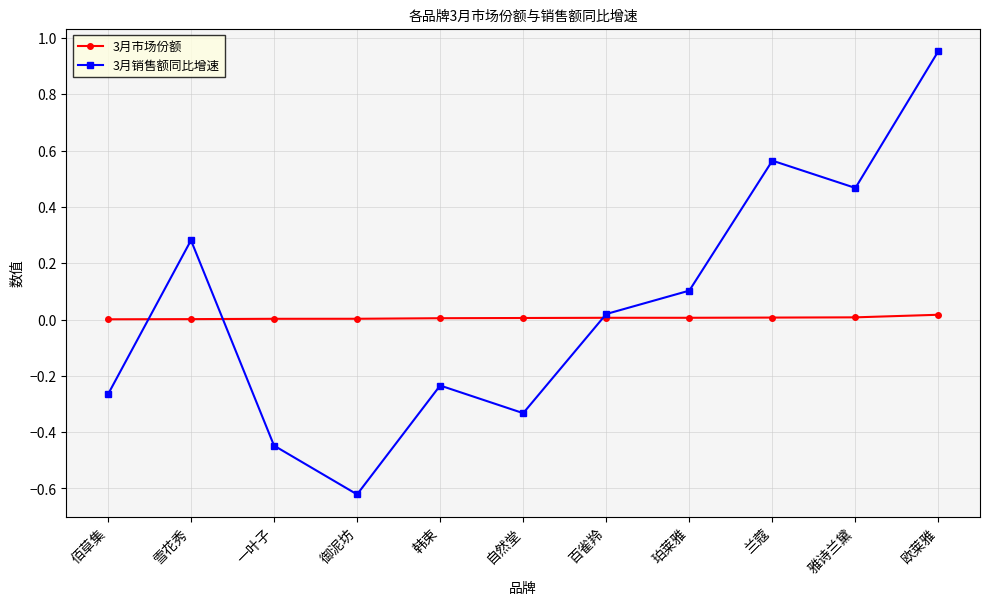

Is it true that 3月市场份额 equals 0.0 at 御泥坊?

True